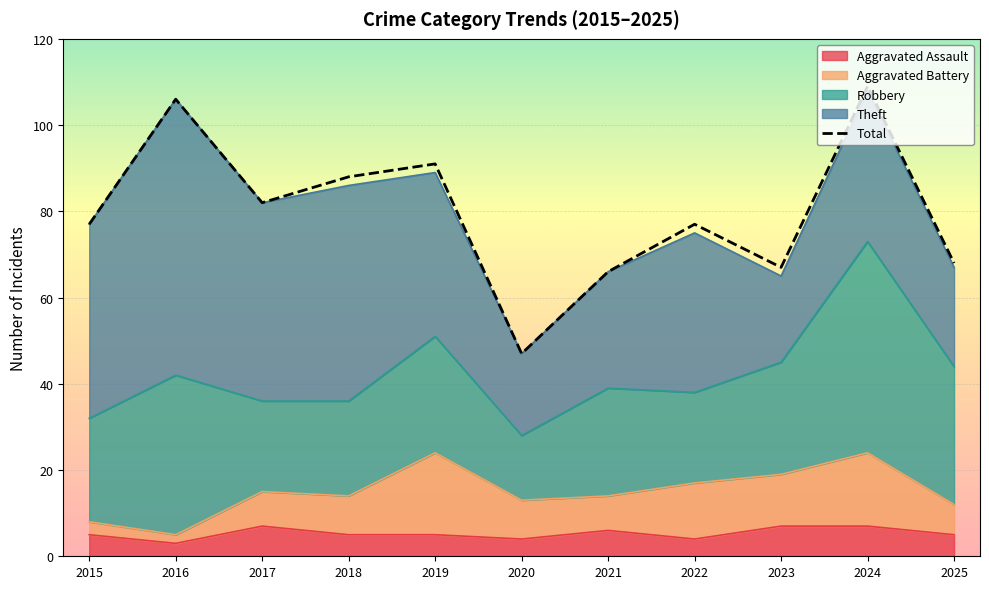

At which category does the chart reach its peak across all series?

2024